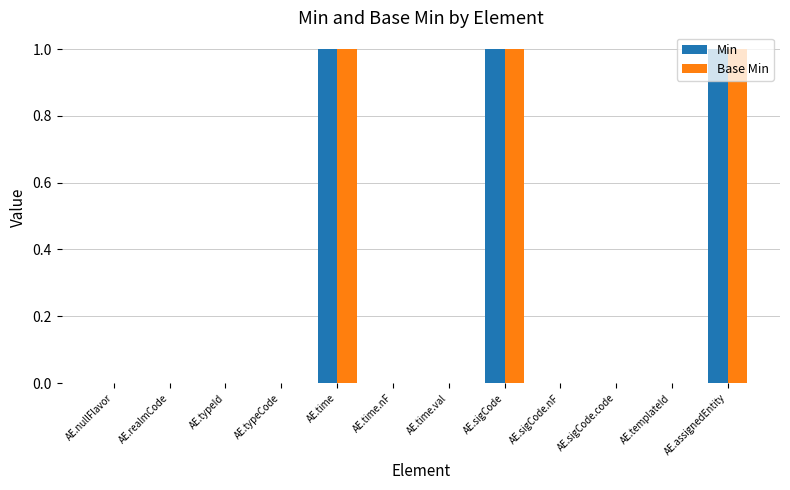

Reading left to right, extract all data points from this chart.

Min: 0	0	0	0	1	0	0	1	0	0	0	1
Base Min: 0	0	0	0	1	0	0	1	0	0	0	1